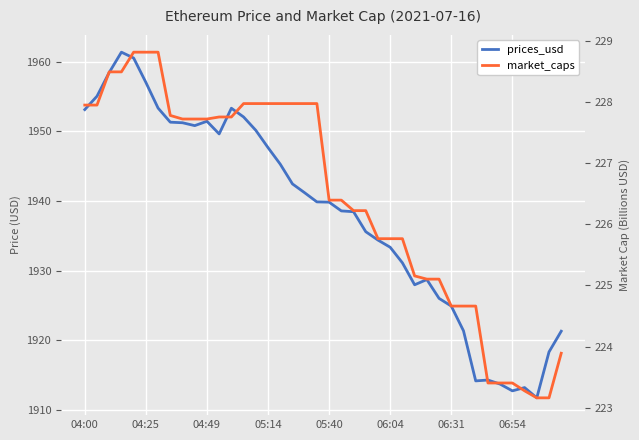

Where is the first local minimum for prices_usd?

9